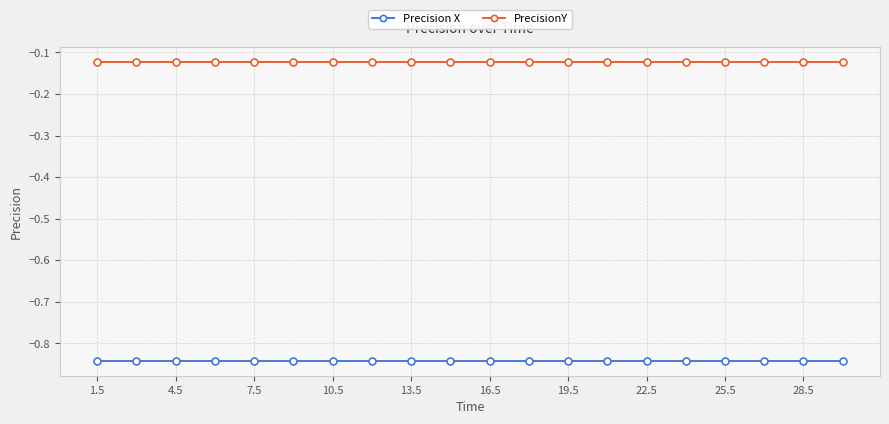

List the series in order of their overall mean, highest first.

PrecisionY, Precision X